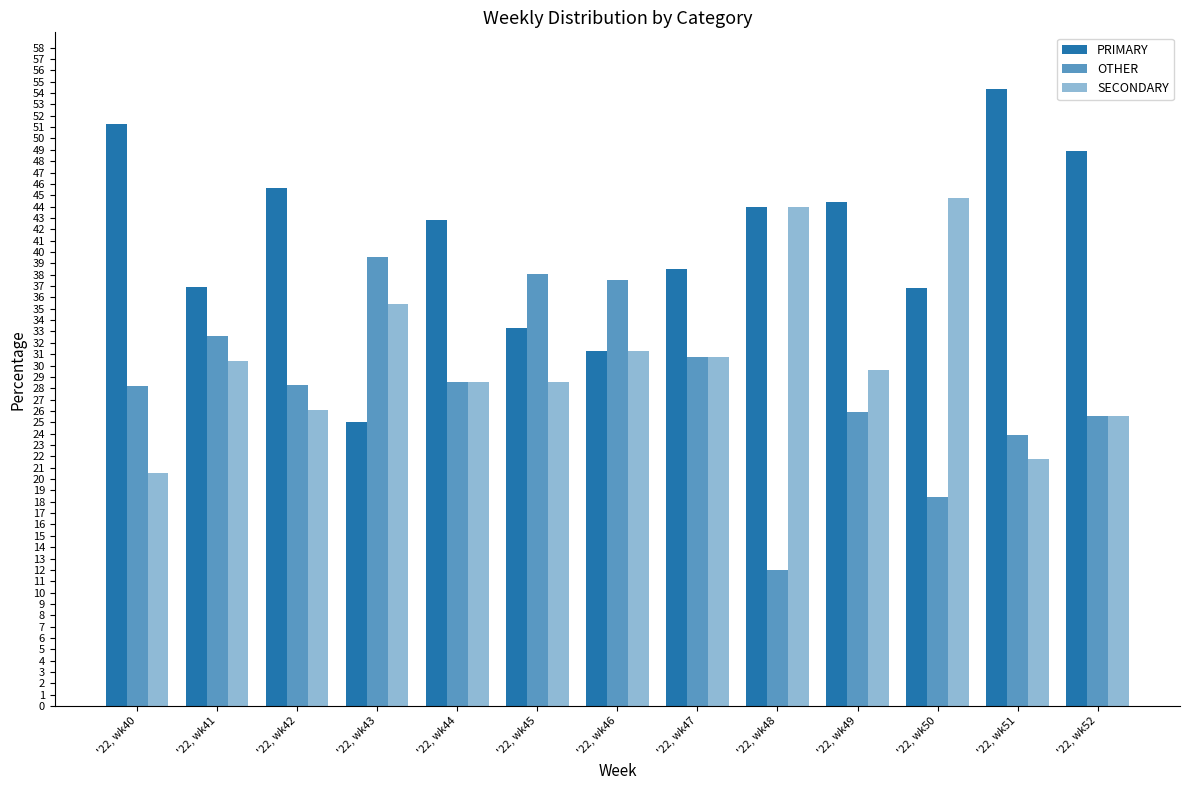

Count the number of categories in the chart.

13